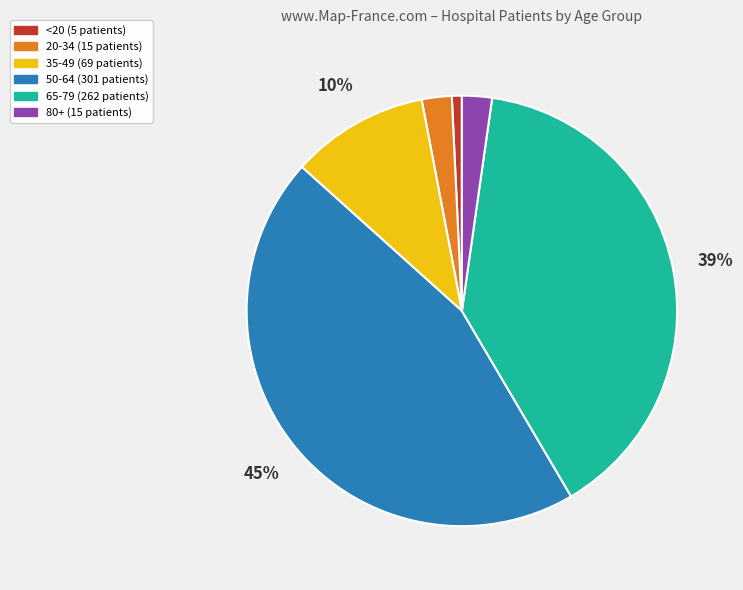

Which category has the biggest portion of the pie?

50-64